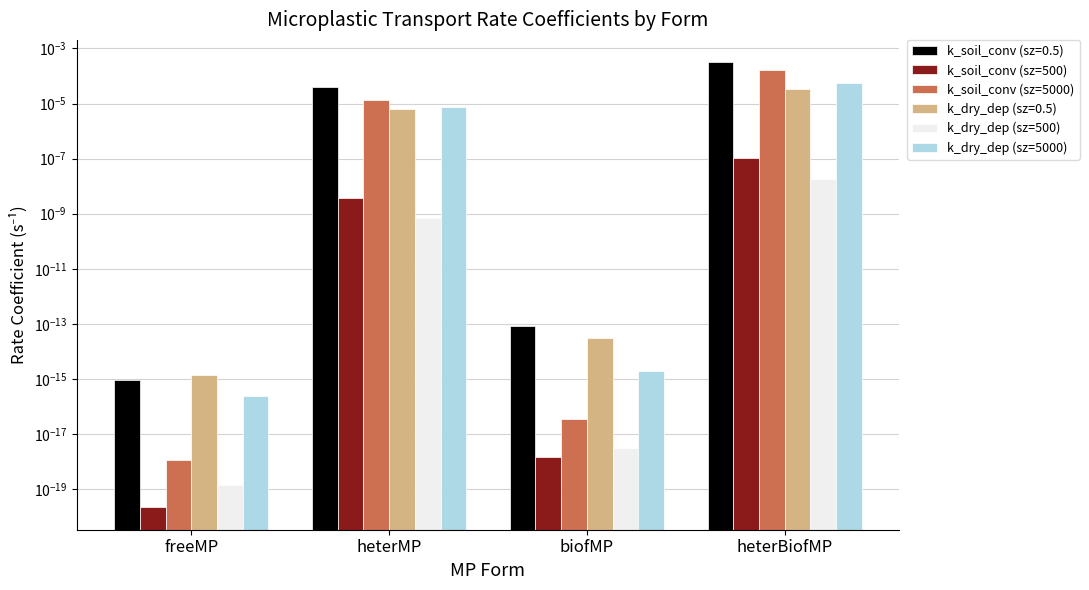

At which category is the sum across all series the highest?

heterBiofMP